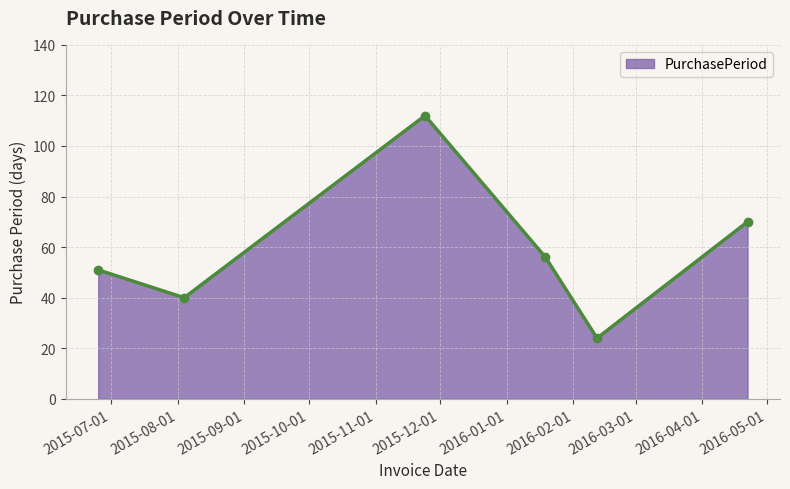

How many points are higher than both their immediate neighbors (excluding endpoints)?

1